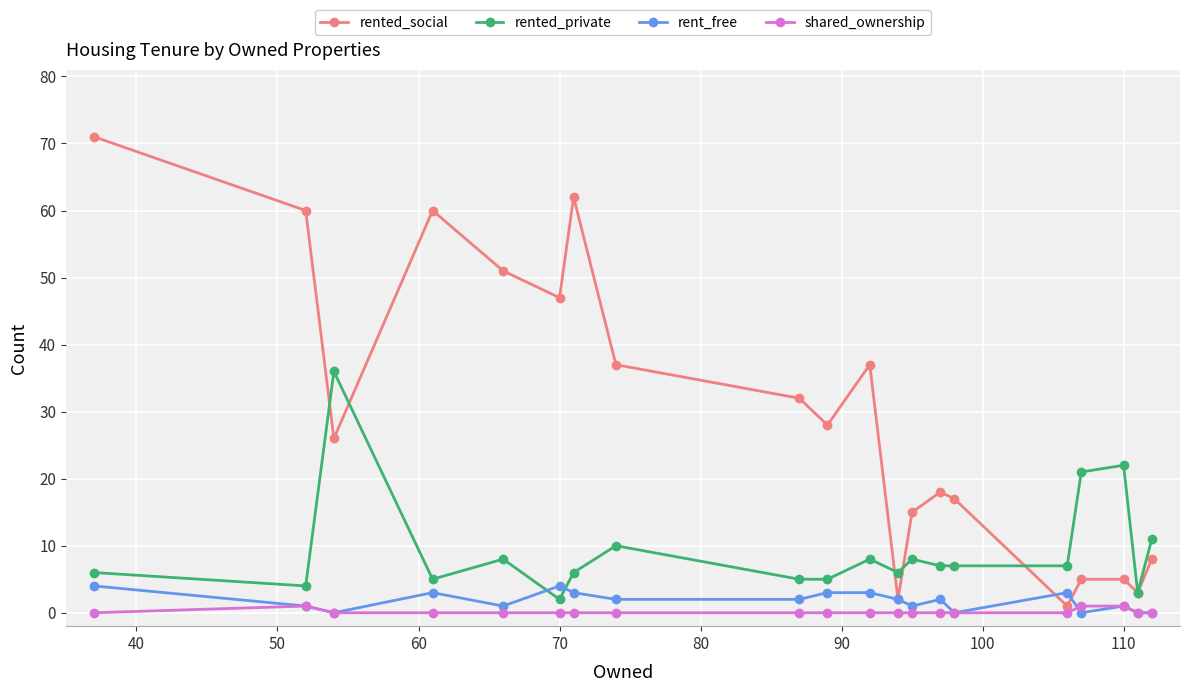

Which series has the largest range (max minus min)?

rented_social